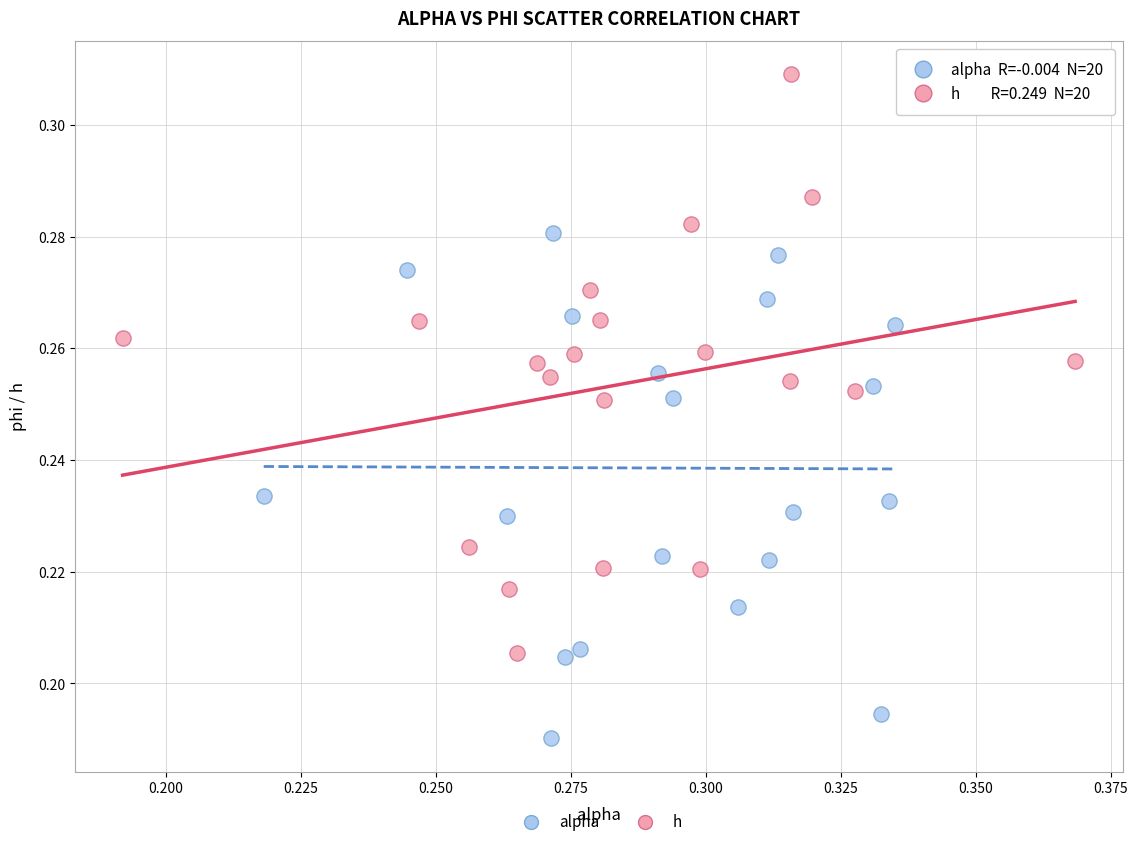

Which series has the widest spread of Y values?

h